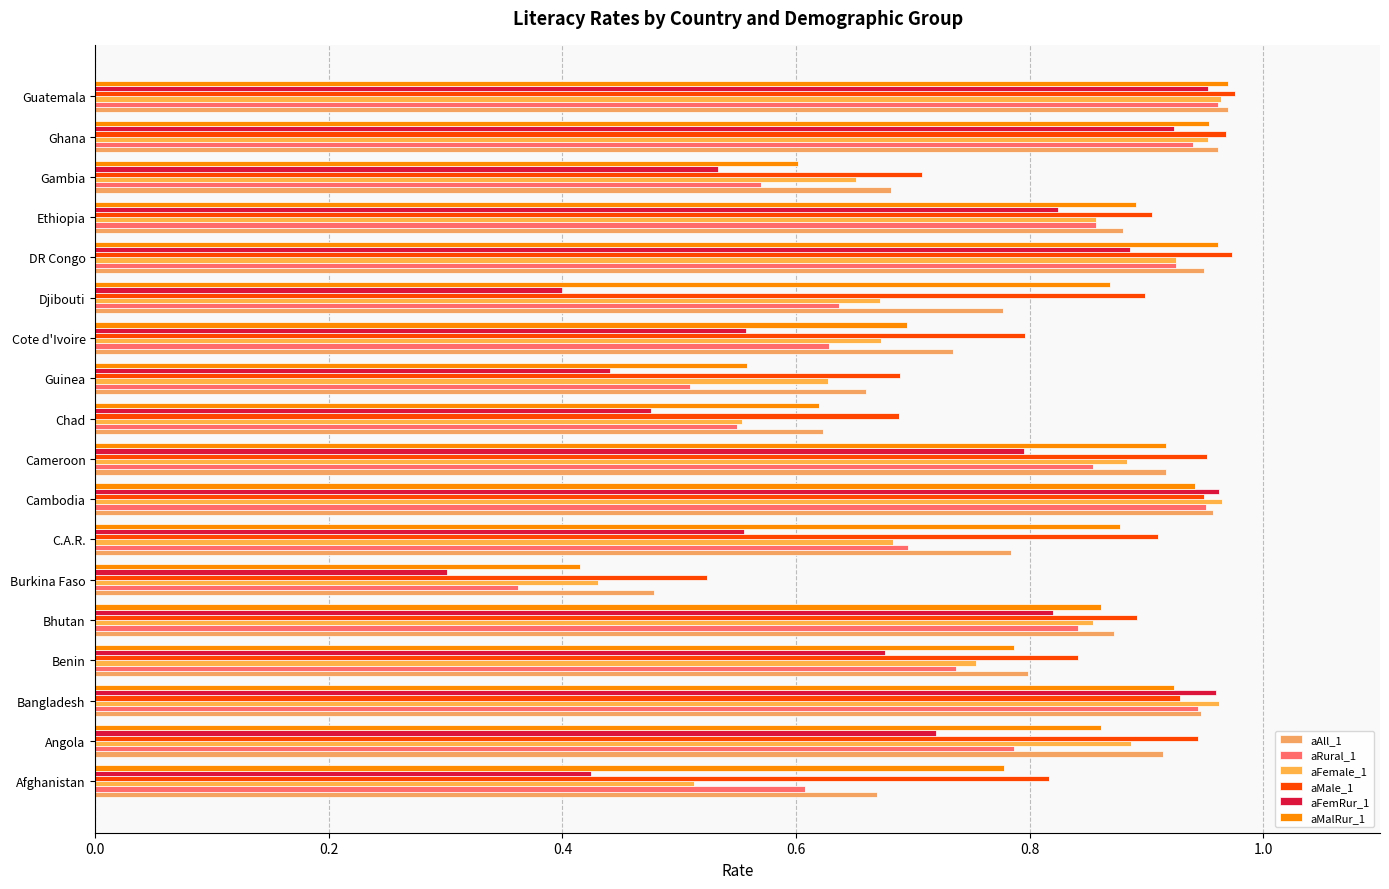

Count the number of categories in the chart.

18